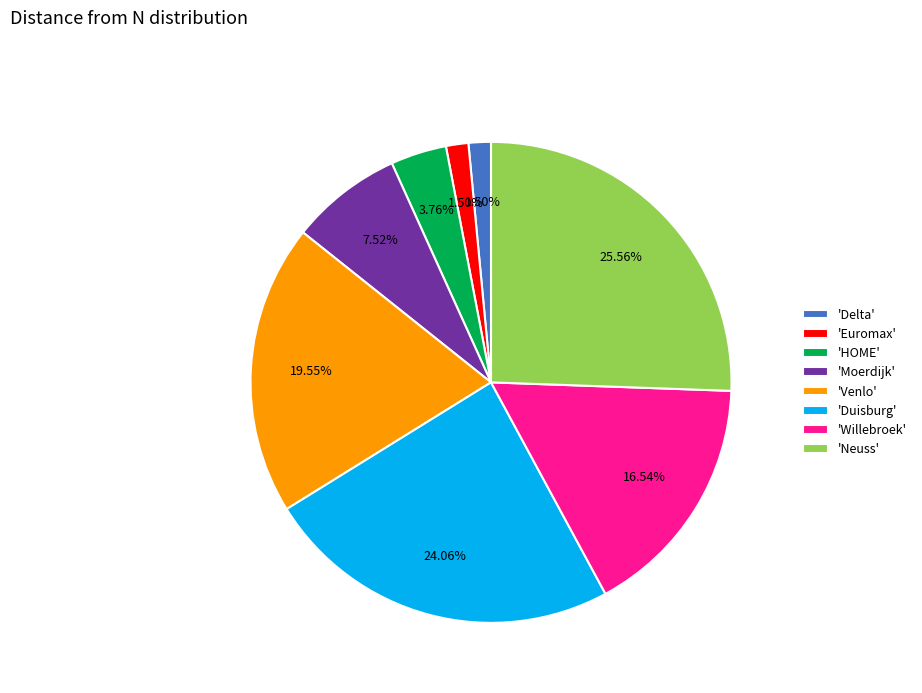

Is 'Neuss' the majority of the pie?

No